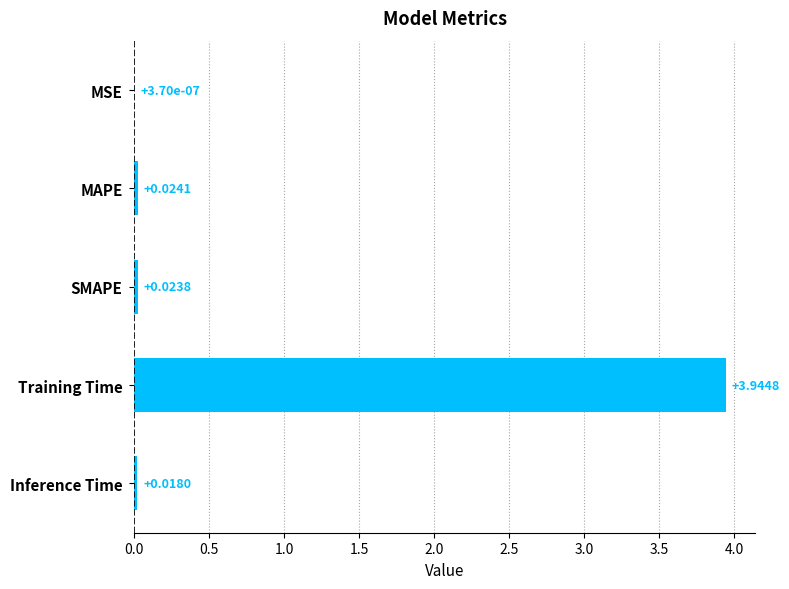

What is the sum of all values?

4.0